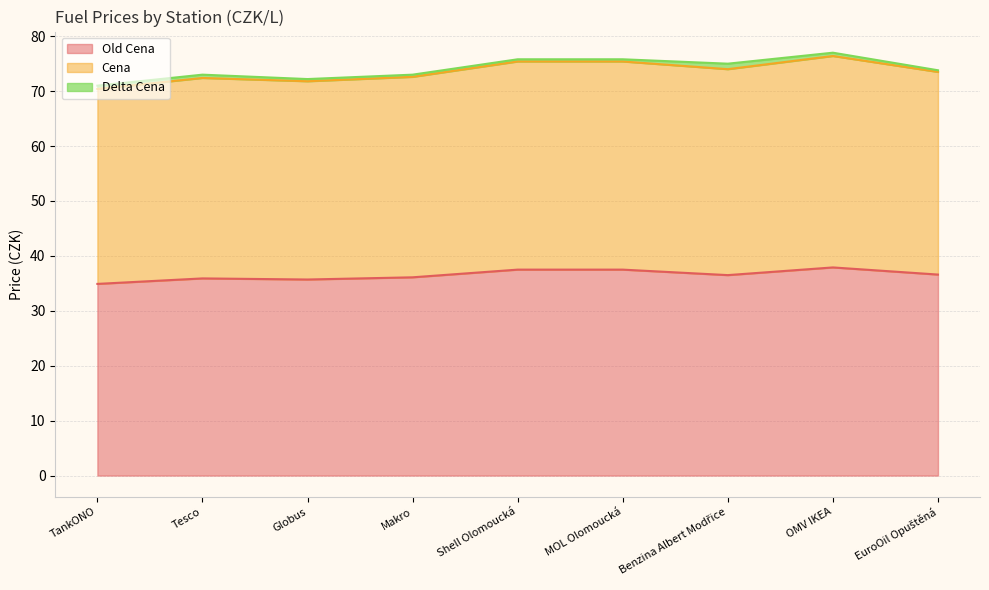

Which has a higher value, EuroOil Opuštěná or TankONO?

EuroOil Opuštěná